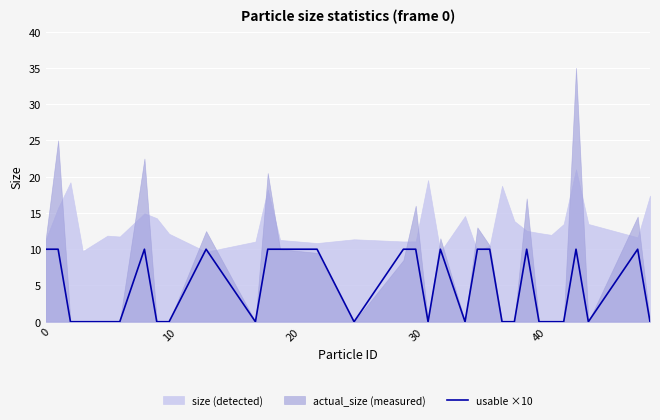

How many interior local peaks (higher than both neighbors) does the data have?

6